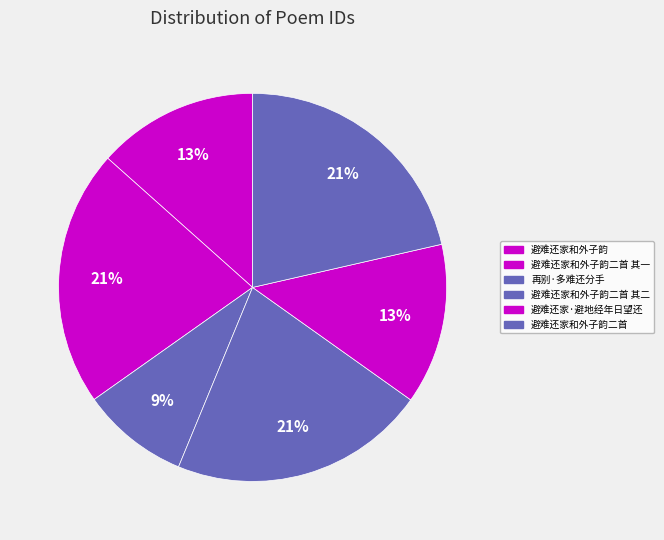

Rank the categories by value from lowest to highest.

再别·多难还分手, 避难还家和外子韵, 避难还家·避地经年日望还, 避难还家和外子韵二首 其一, 避难还家和外子韵二首 其二, 避难还家和外子韵二首